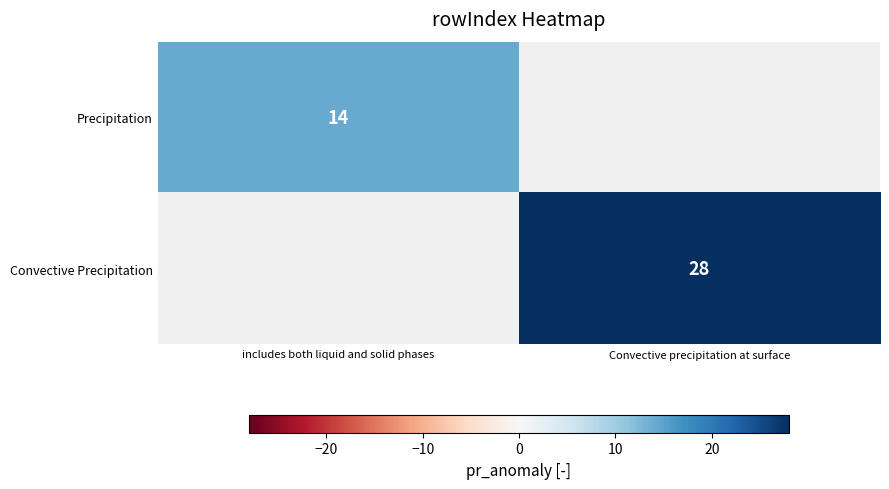

Count the number of categories in the chart.

2